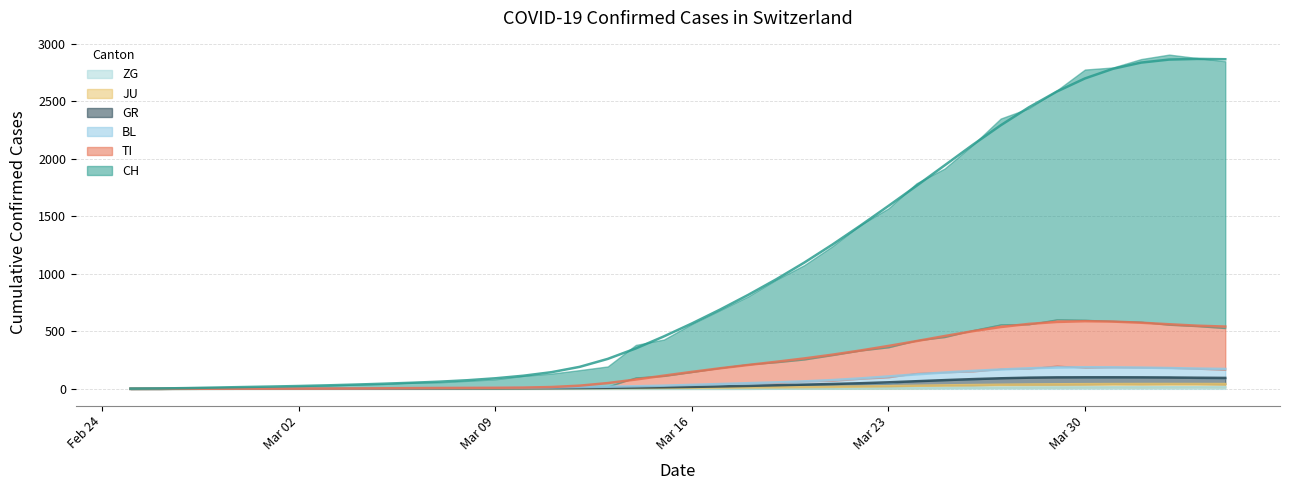

Which series has the widest spread of values?

CH